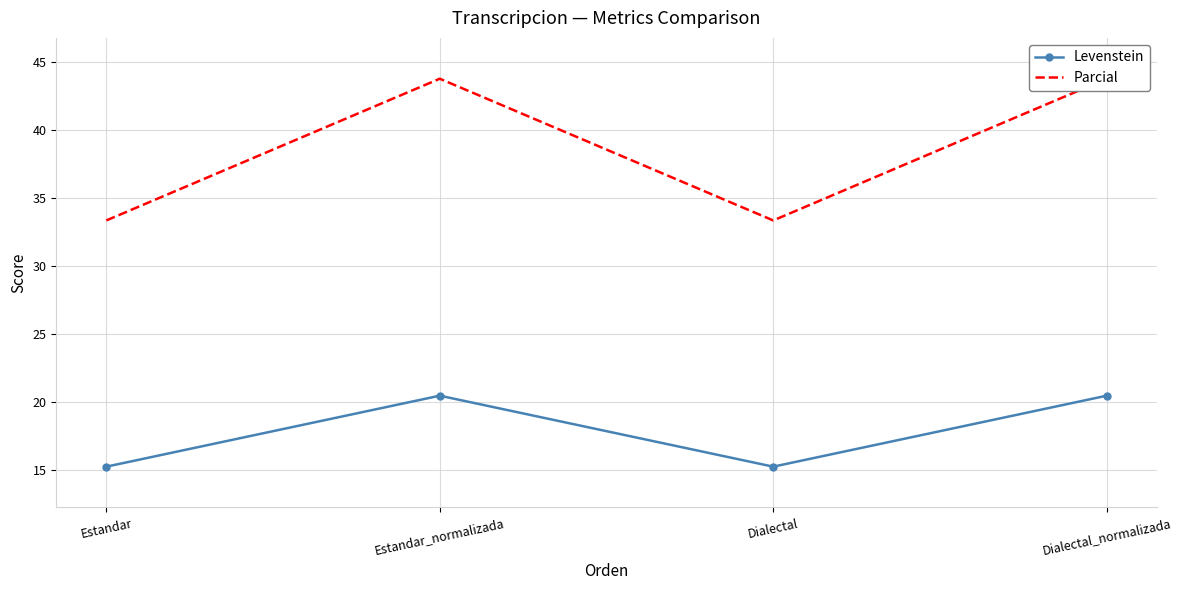

How many interior local peaks does the Parcial series have?

1